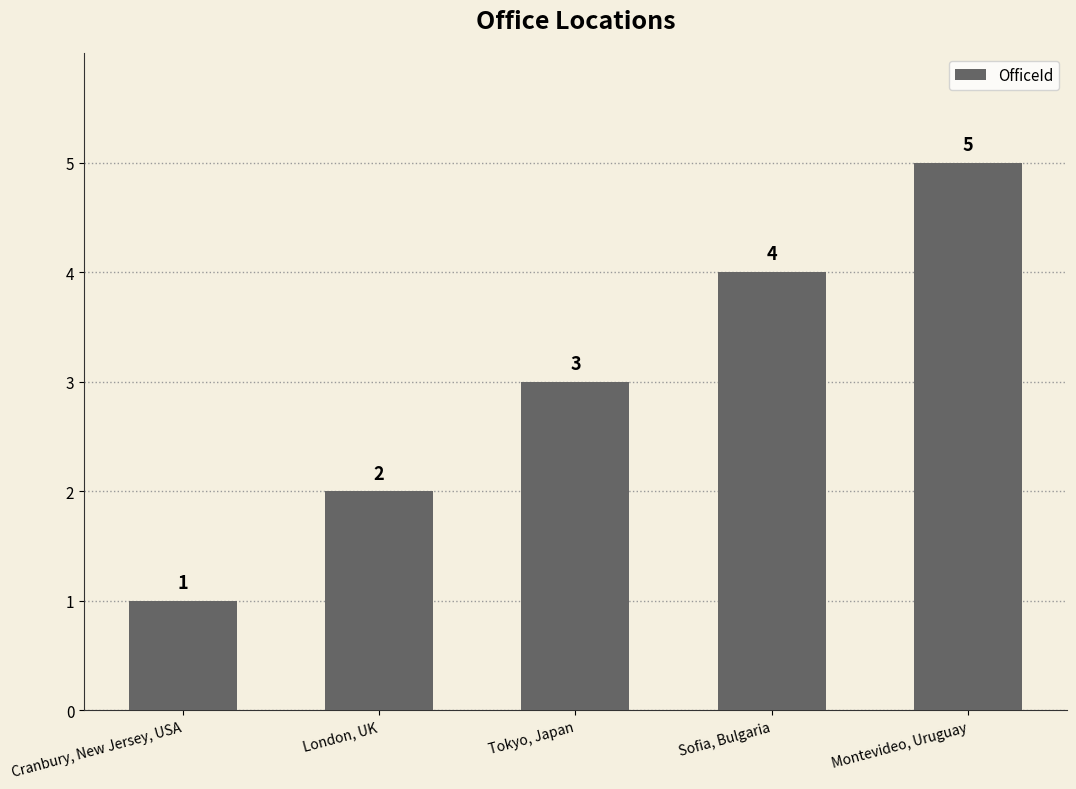

The value at Cranbury, New Jersey, USA is 1. True or false?

True